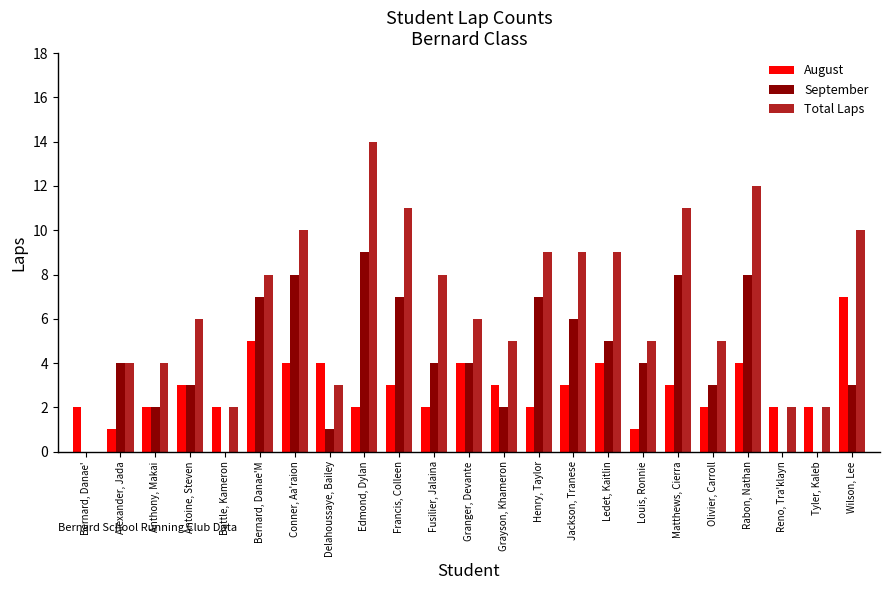

What is the sum of all Total Laps values?

155